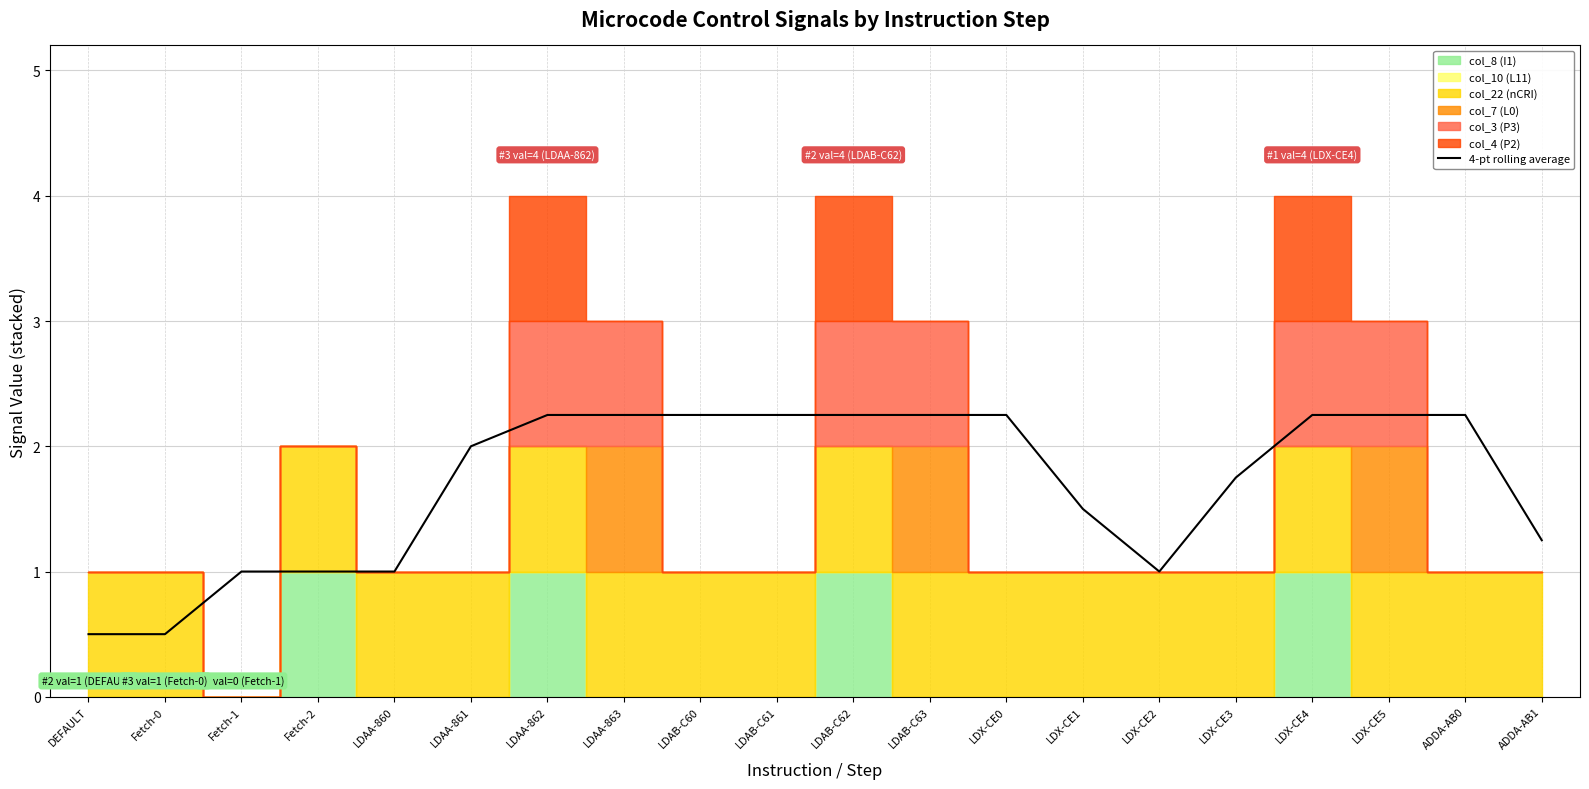

List the labels in order of value, largest first.

LDAA-862, LDAA-863, LDAB-C60, LDAB-C61, LDAB-C62, LDAB-C63, LDX-CE0, LDX-CE4, LDX-CE5, ADDA-AB0, LDAA-861, LDX-CE3, LDX-CE1, ADDA-AB1, Fetch-1, Fetch-2, LDAA-860, LDX-CE2, DEFAULT, Fetch-0